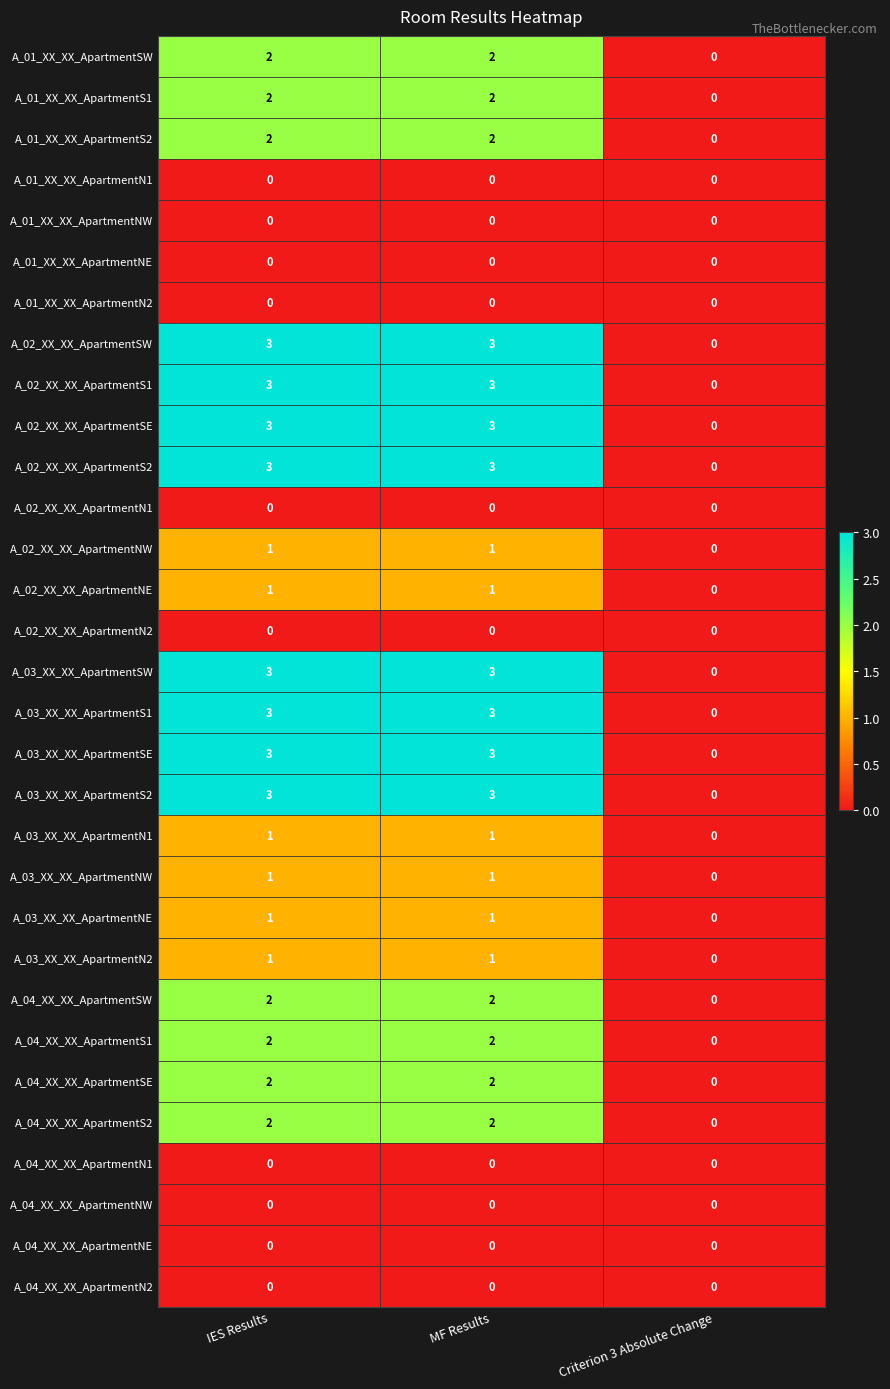

The value of A_04_XX_XX_ApartmentSW at Criterion 3 Absolute Change is 1. True or false?

False